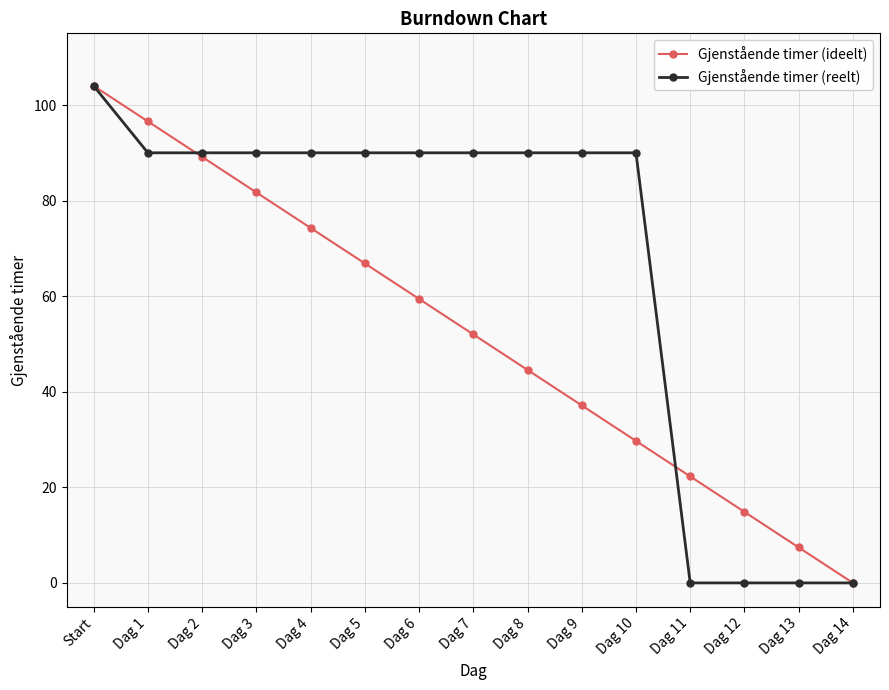

True or false: Gjenstående timer (ideelt) has more than 2 interior local peaks.

False